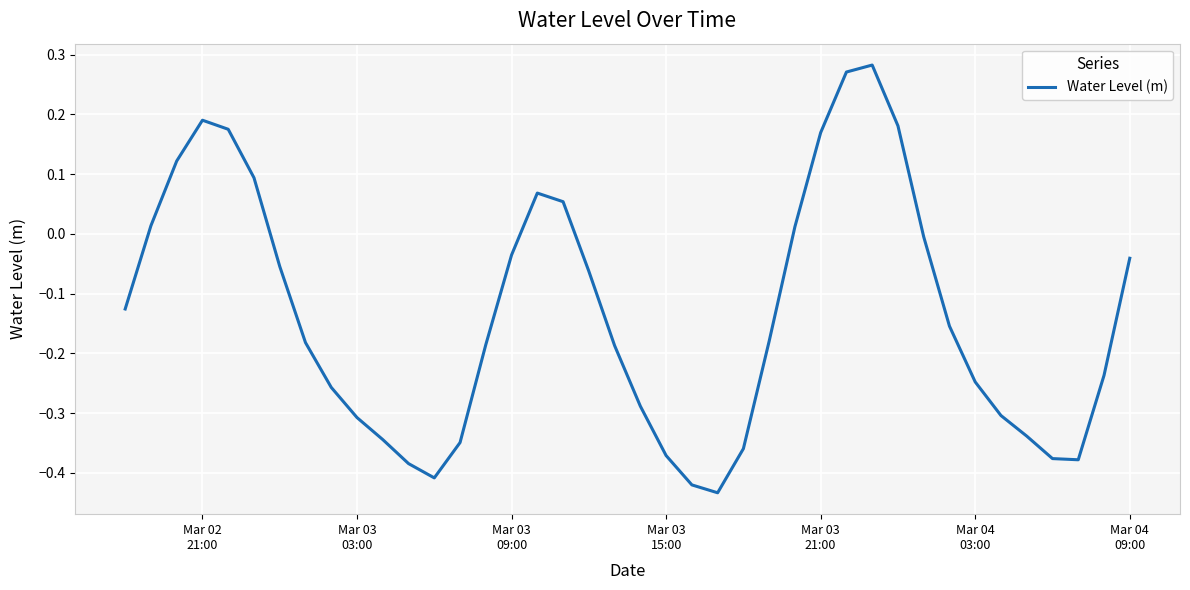

What is the difference between the maximum and minimum values?

0.7